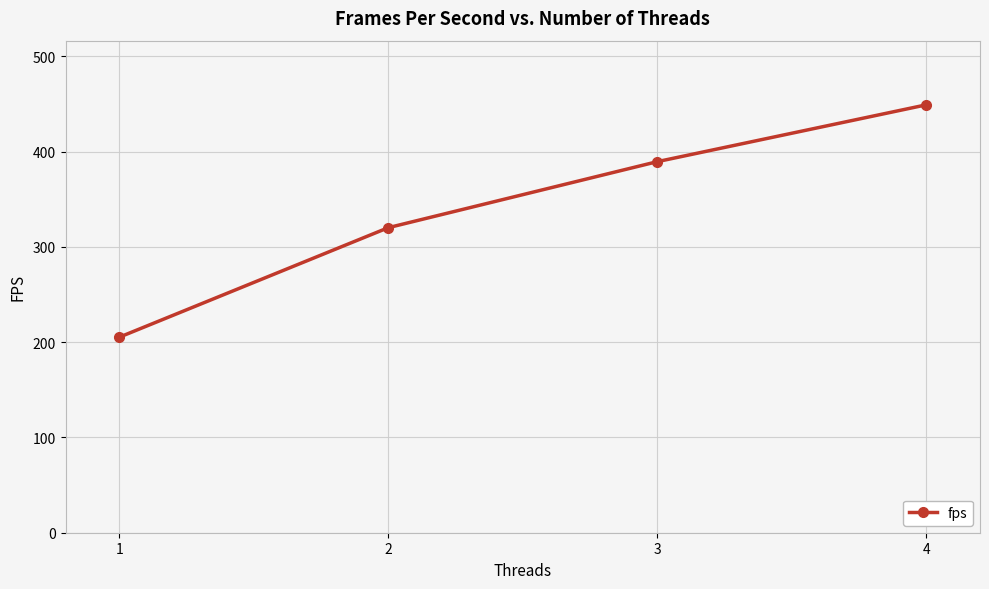

Which has a higher value, 4 or 3?

4